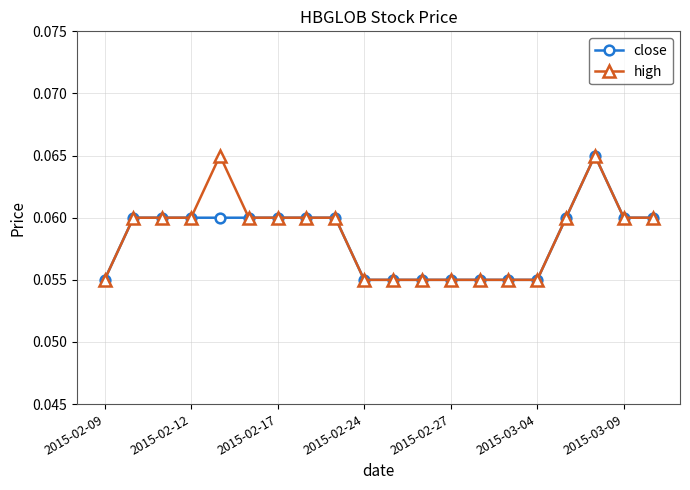

Does the chart display data point markers on the line(s)?

Yes